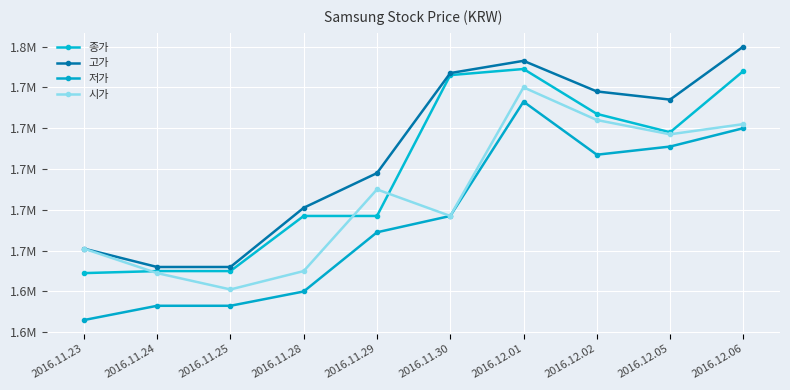

Rank the series by their average value, from highest to lowest.

고가, 종가, 시가, 저가